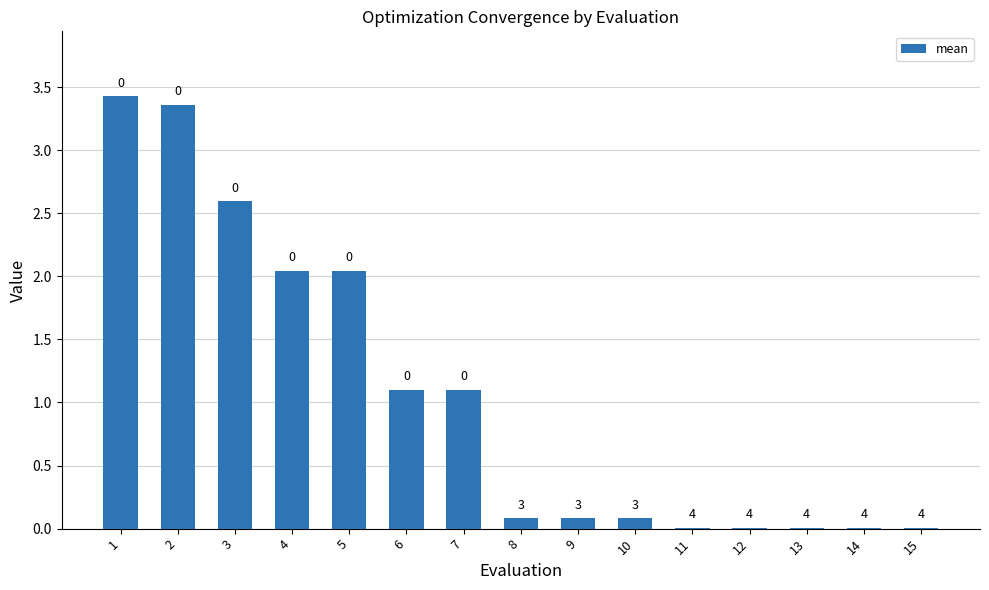

What is the greatest value displayed?

3.4